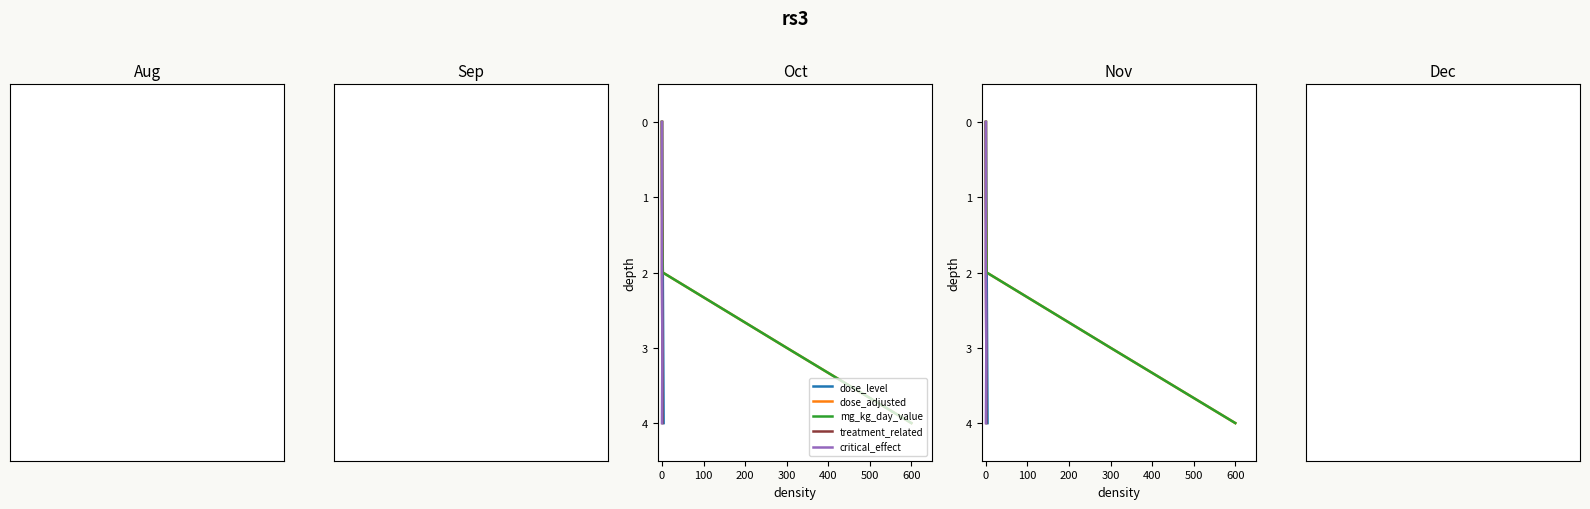

What is the difference between the maximum and second lowest values in the treatment_related series?

3